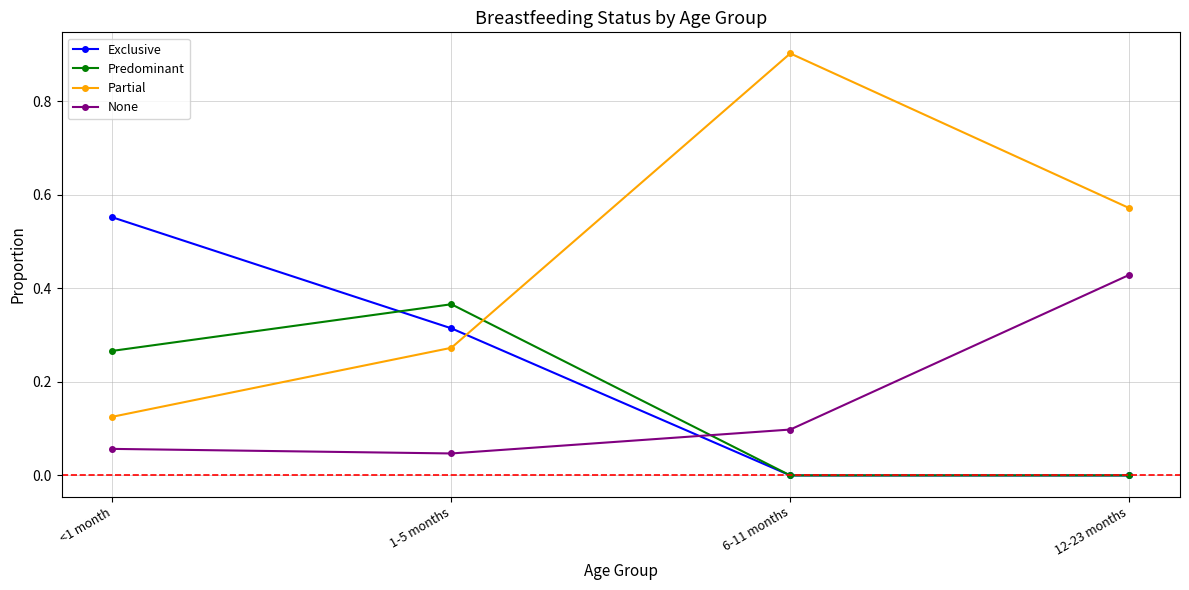

How many times do Partial and Predominant cross each other?

1